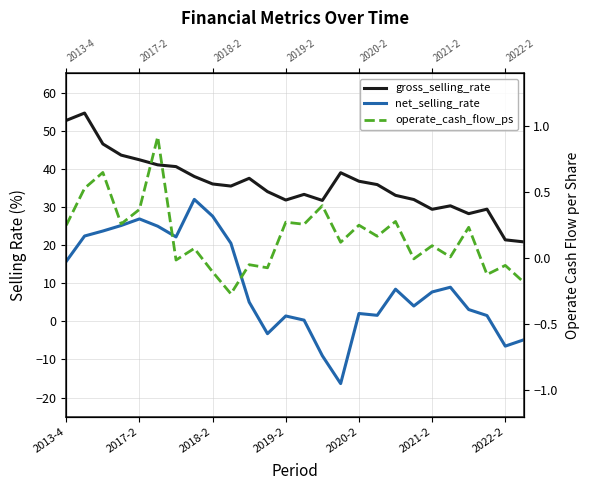

What is the total value across all series at 2020-2?

39.0